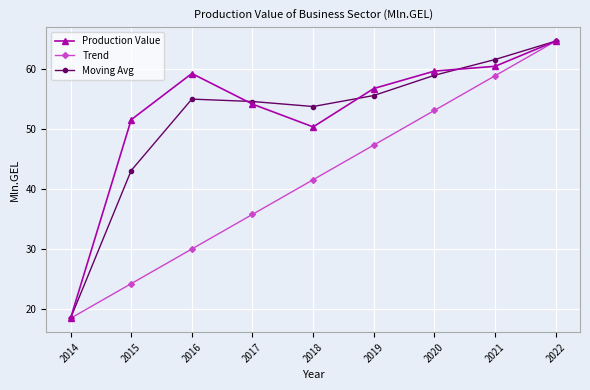

True or false: Production Value has more than 1 interior local peaks.

False